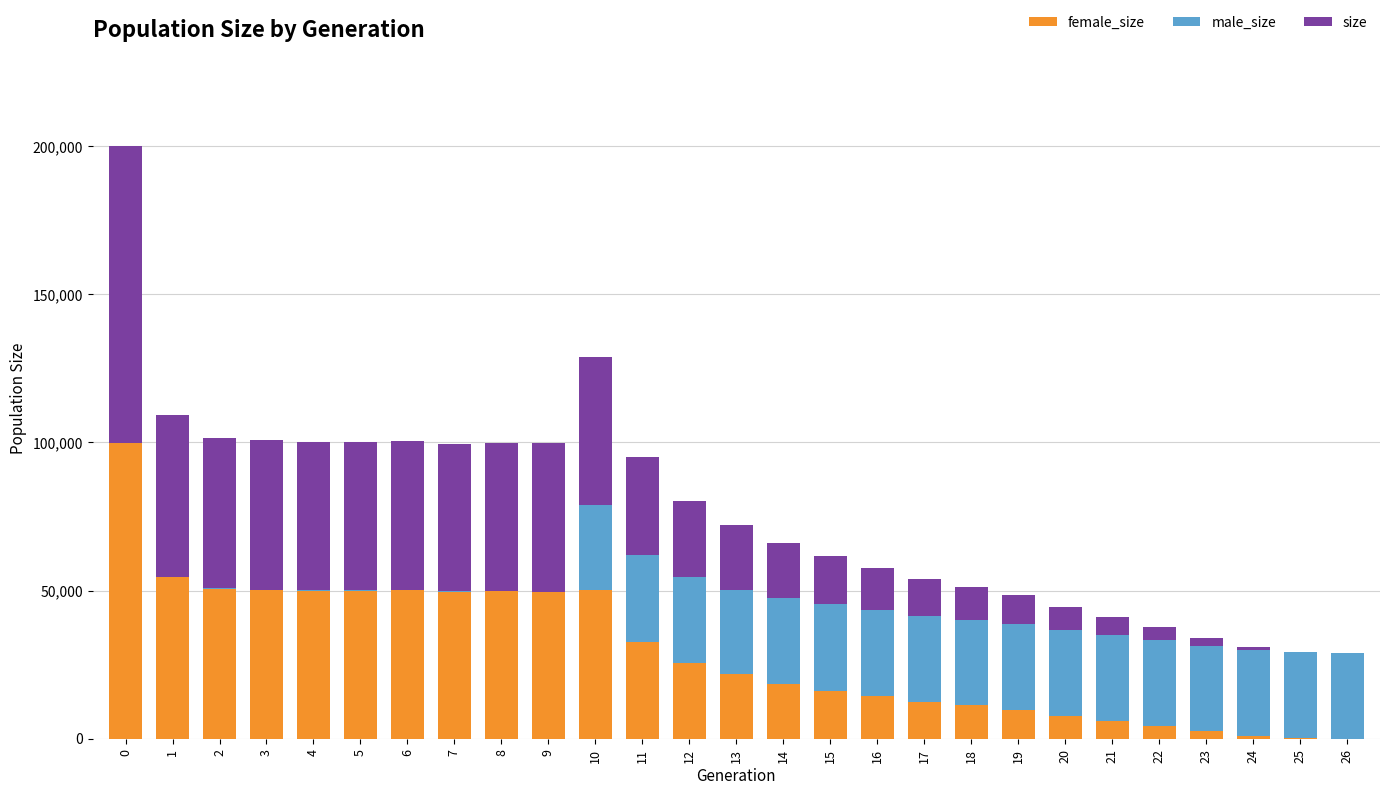

Reading left to right, extract all data points from this chart.

female_size: 0=99917	1=54695	2=50647	3=50460	4=49878	5=49898	6=50250	7=49651	8=49917	9=50097	10=50148	11=32814	12=25653	13=21831	14=18465	15=16273	16=14334	17=12474	18=11216	19=9744	20=7834	21=6105	22=4252	23=2482	24=933	25=198	26=0
male_size: 0=71	1=-106	2=282	3=-154	4=427	5=368	6=-86	7=115	8=99	9=-419	10=28588	11=29321	12=29052	13=28492	14=28995	15=29142	16=29065	17=29039	18=28863	19=28863	20=28900	21=29001	22=29087	23=28921	24=29013	25=28985	26=28999
size: 0=99917	1=54695	2=50647	3=50460	4=49878	5=49898	6=50250	7=49651	8=49917	9=50097	10=50148	11=32814	12=25653	13=21831	14=18465	15=16273	16=14334	17=12474	18=11216	19=9744	20=7834	21=6105	22=4252	23=2482	24=933	25=198	26=0